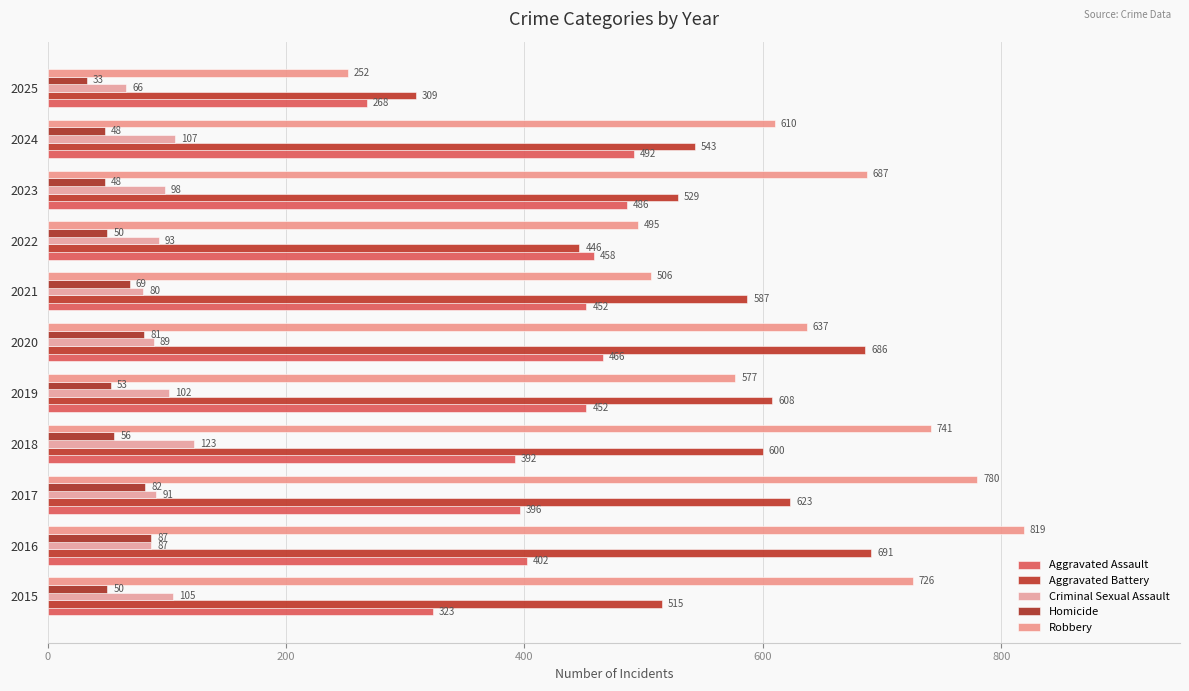

Reading right to left, list all the values displayed in this chart.

Aggravated Assault: 268	492	486	458	452	466	452	392	396	402	323
Aggravated Battery: 309	543	529	446	587	686	608	600	623	691	515
Criminal Sexual Assault: 66	107	98	93	80	89	102	123	91	87	105
Homicide: 33	48	48	50	69	81	53	56	82	87	50
Robbery: 252	610	687	495	506	637	577	741	780	819	726